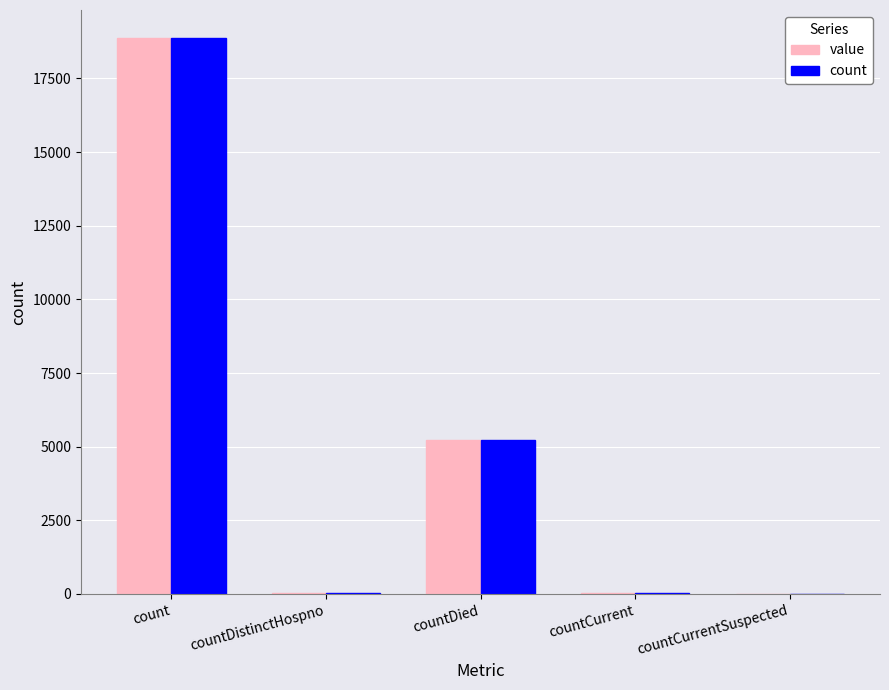

Which category has the highest value in the count series?

count